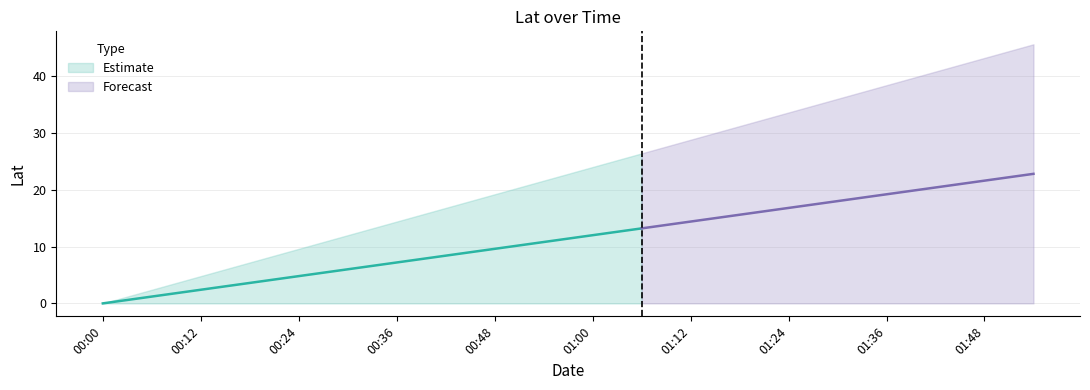

True or false: Lat and Lat_lower cross at least once.

False